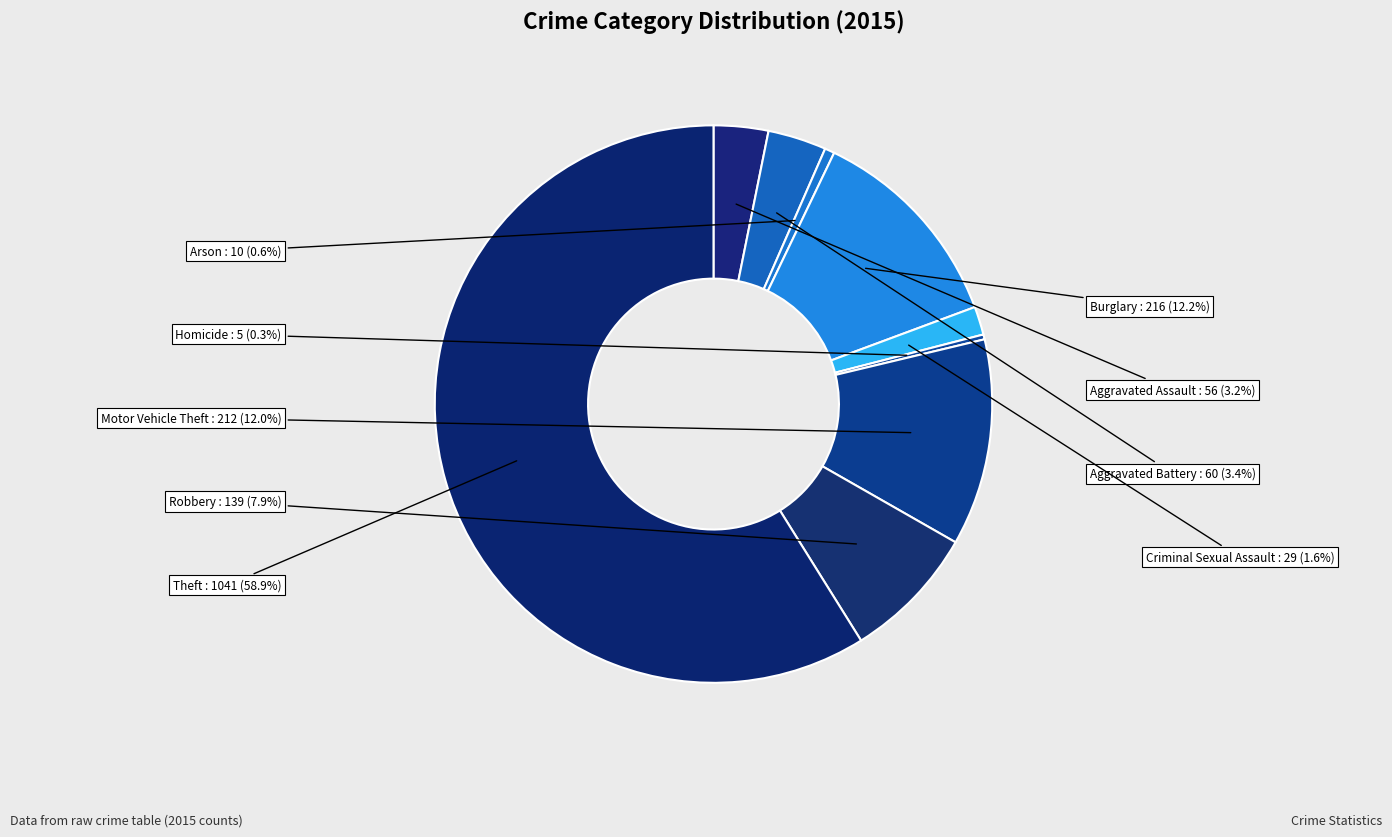

Which slice represents more than half of the pie?

Theft